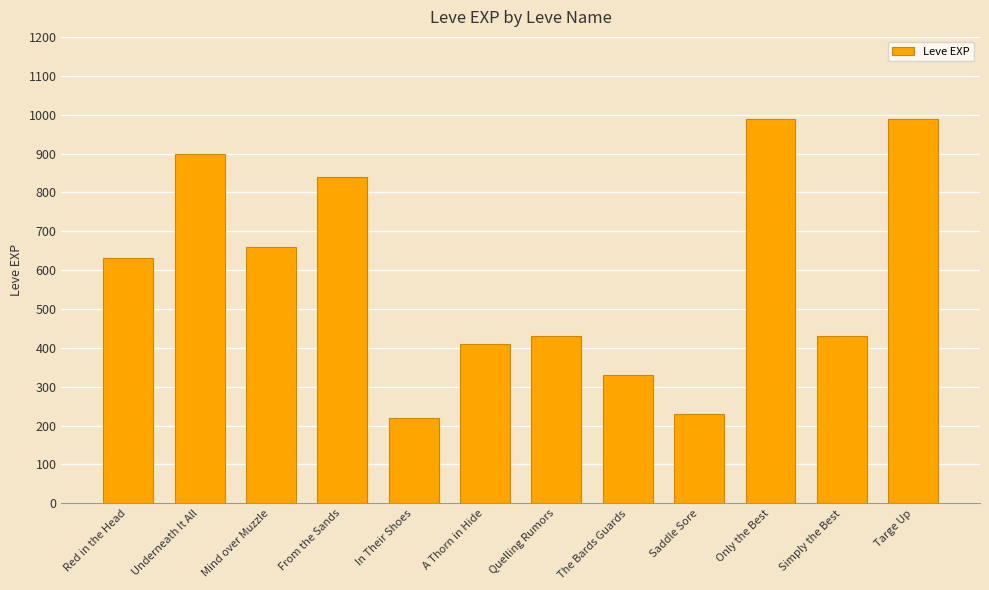

How many bars are there in total?

12